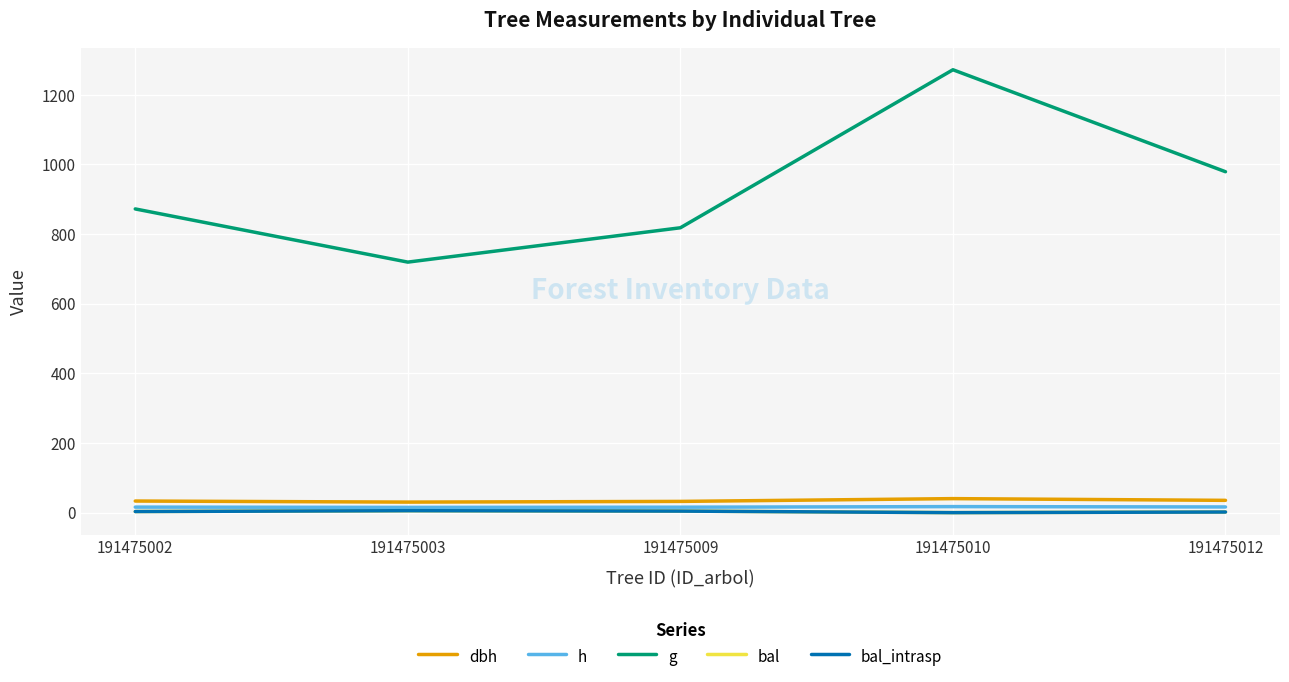

What is the difference between the highest and lowest values at 191475010?

1271.9